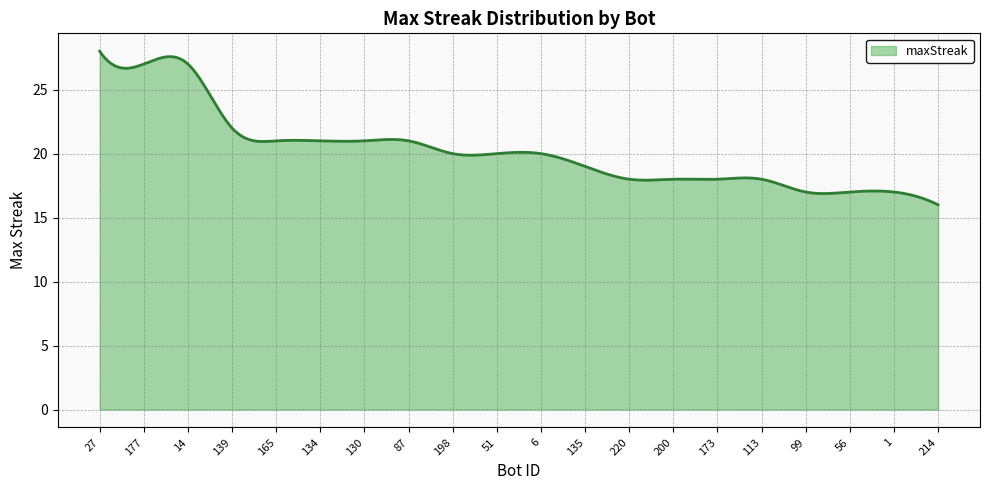

What is the difference between the maximum and minimum values?

12.0